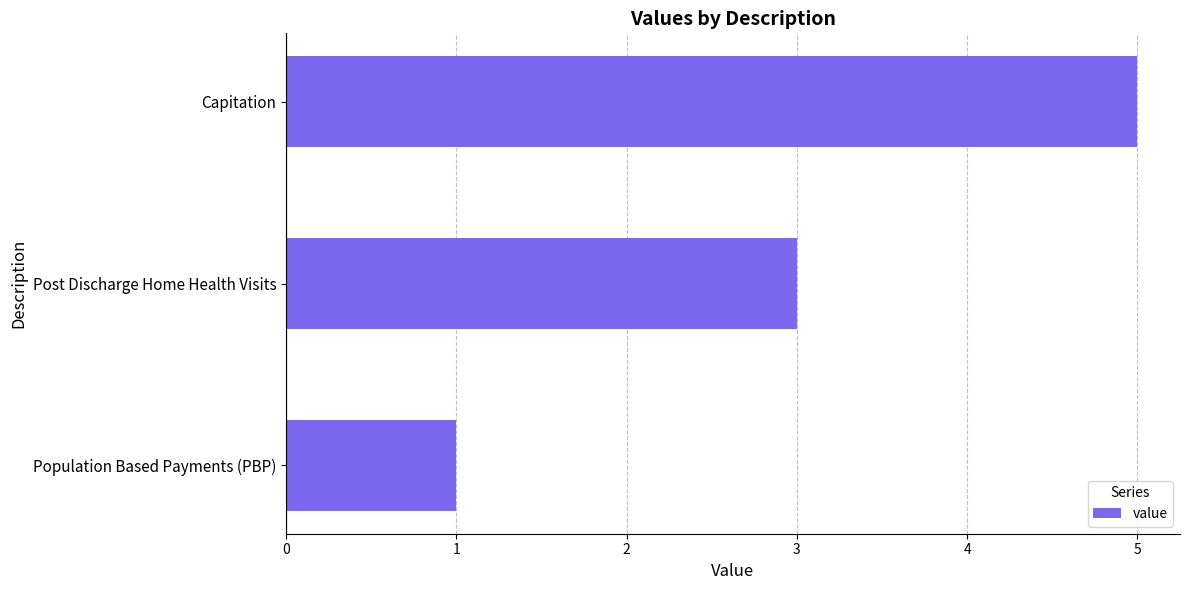

Reading top to bottom, transcribe all the data shown in this chart.

5	3	1